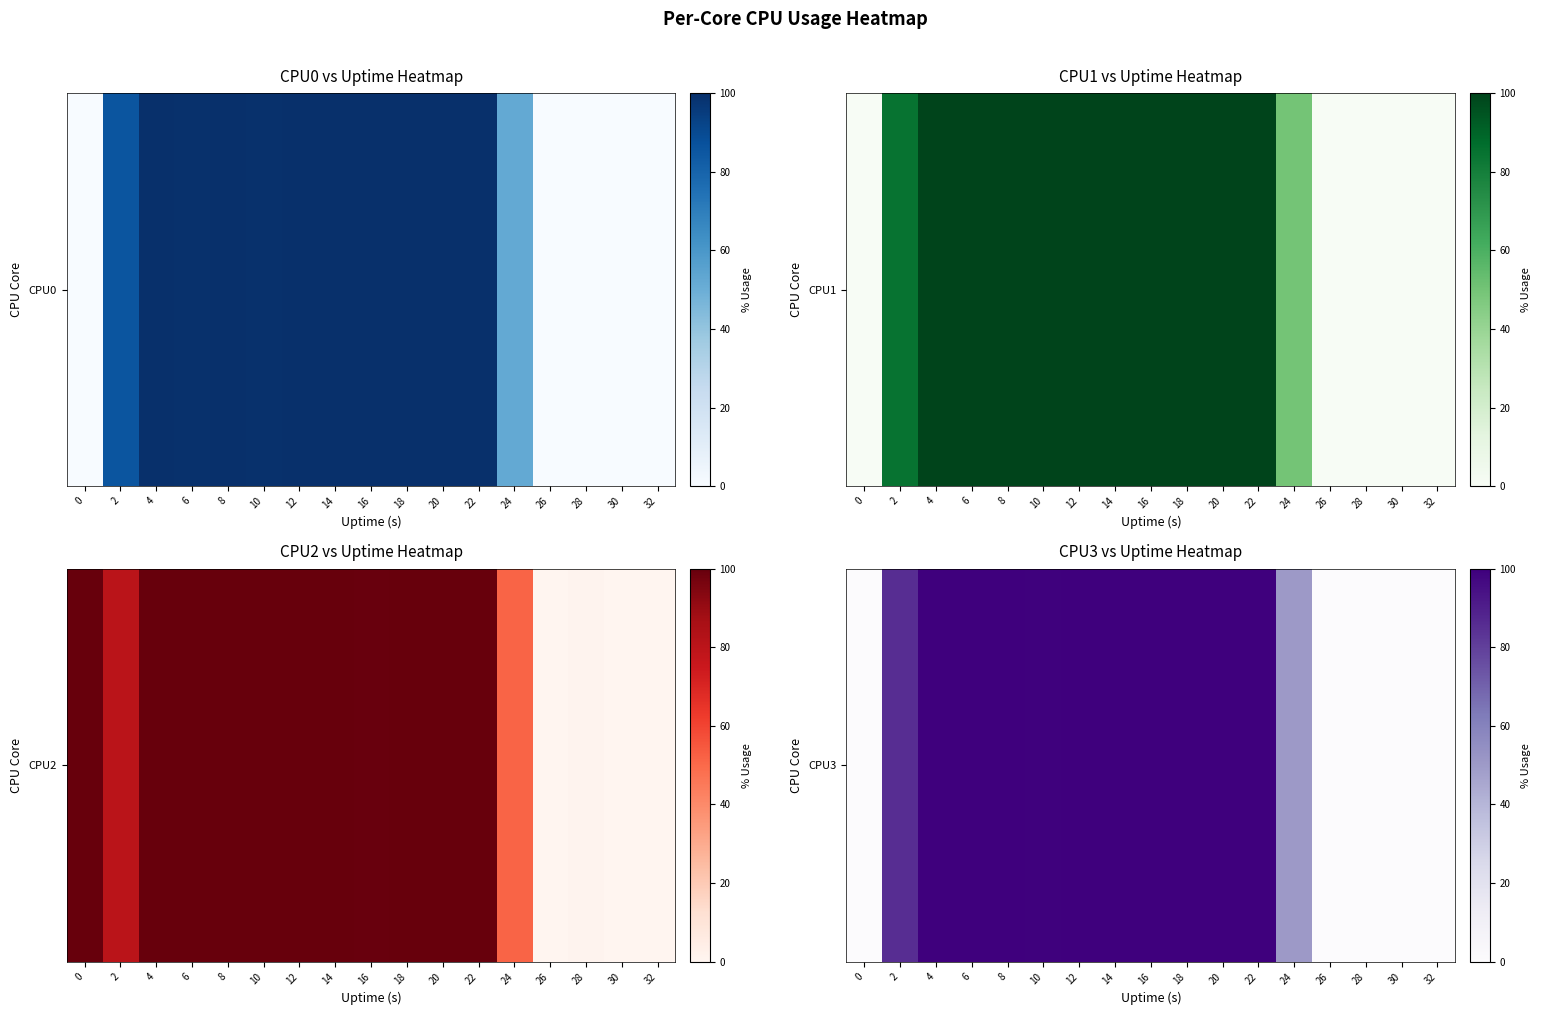

How many data points are less than 100?

8